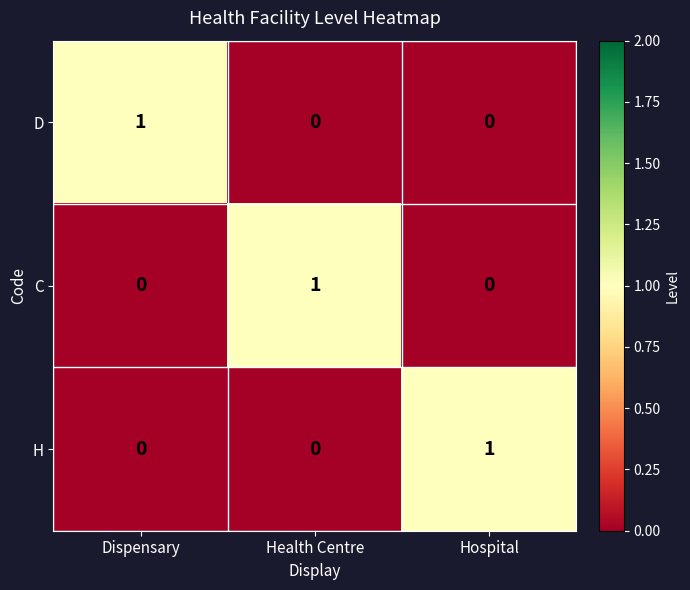

How many D values are between 0 and 1?

3